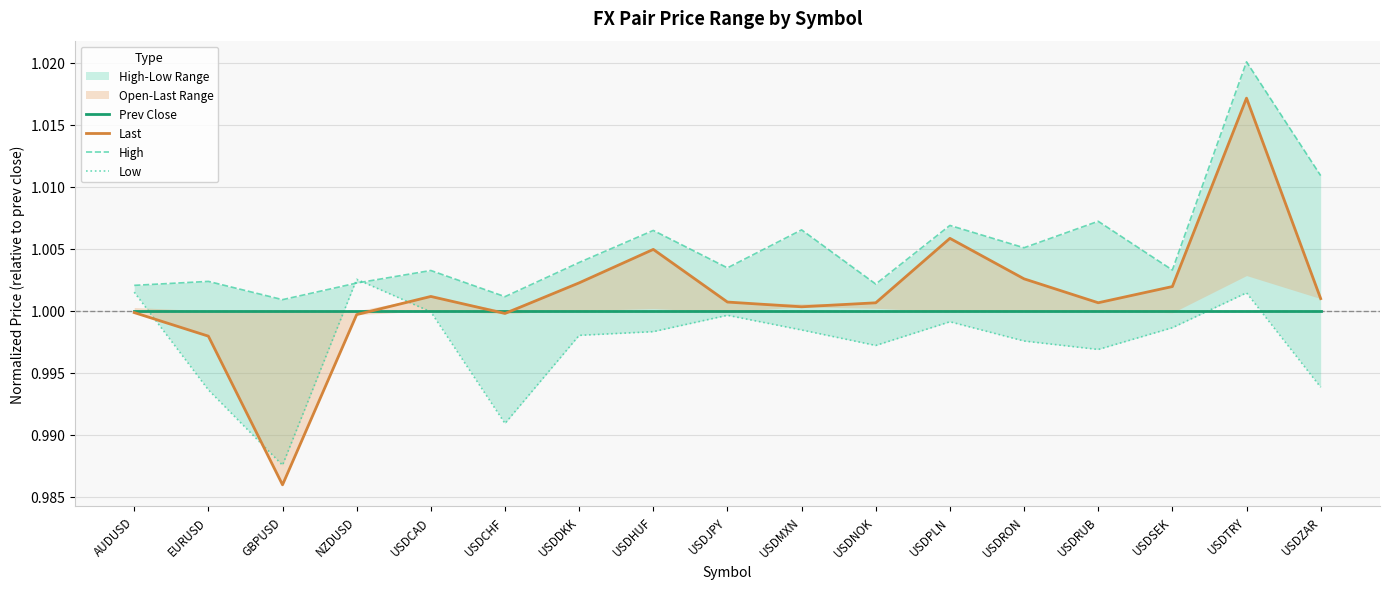

Rank the series by their average value, from highest to lowest.

High, Last, Prev Close, Low